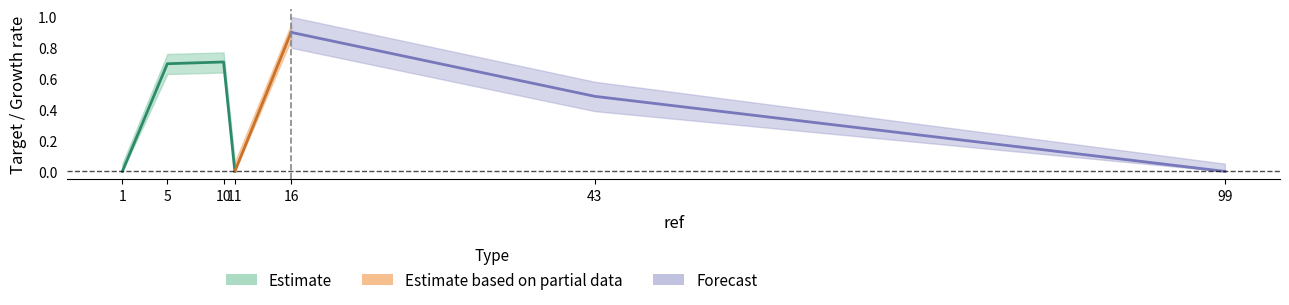

Reading left to right, transcribe all the data shown in this chart.

target: 0.0	0.7	0.7	0.0	0.9	0.5	0.0
target_upper: 0.1	0.8	0.8	0.1	0.9	0.5	0.1
target_lower: 0.0	0.6	0.6	0.0	0.8	0.4	0.0
forecast: 0.0	0.0	0.0	0.0	0.9	0.5	0.0
forecast_upper: 0.0	0.0	0.0	0.0	1.0	0.6	0.1
forecast_lower: 0.0	0.0	0.0	0.0	0.8	0.4	0.0